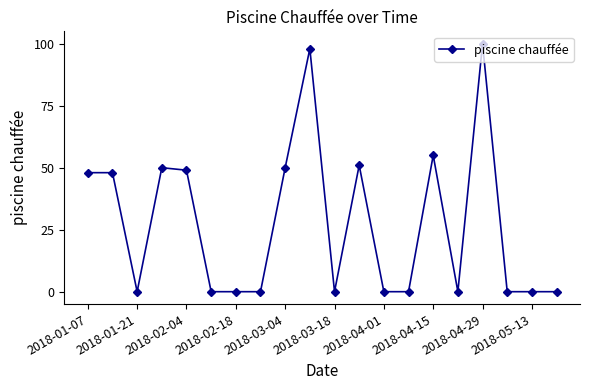

What is the value of the 17th point from the left?

100